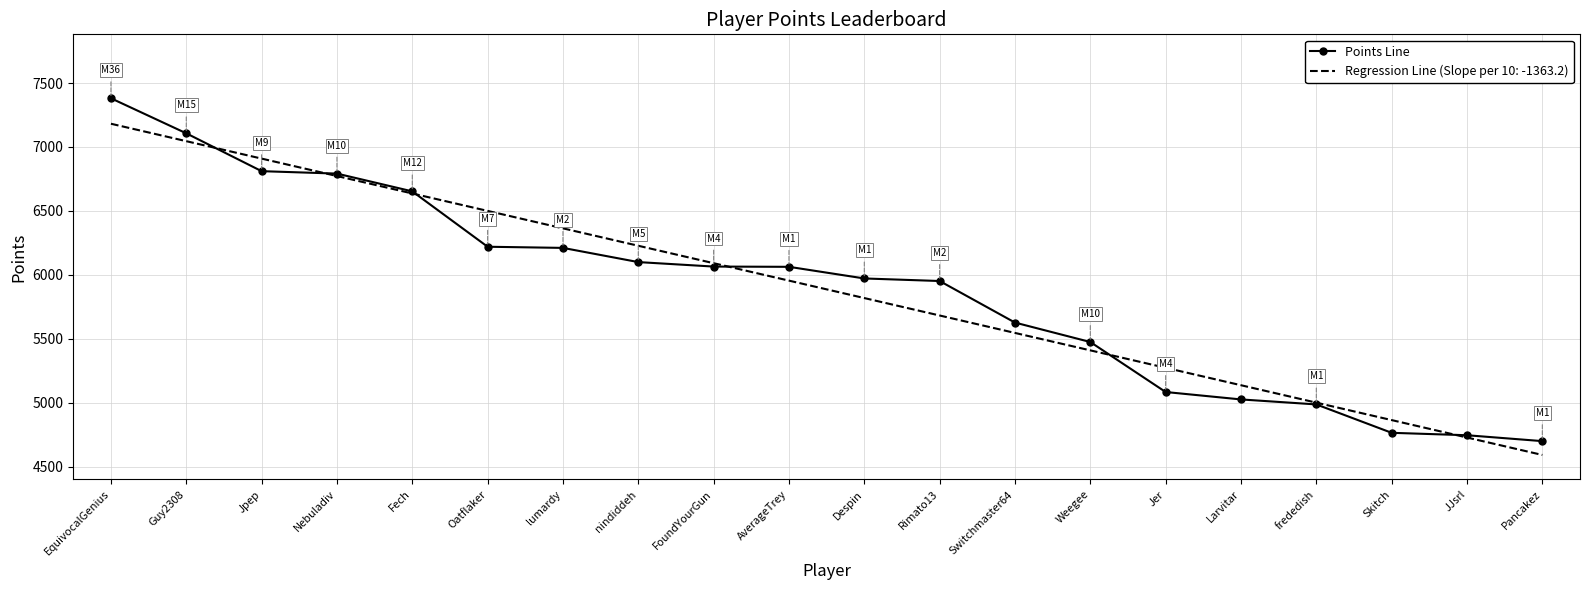

What is the maximum value shown in the chart?

7381.0